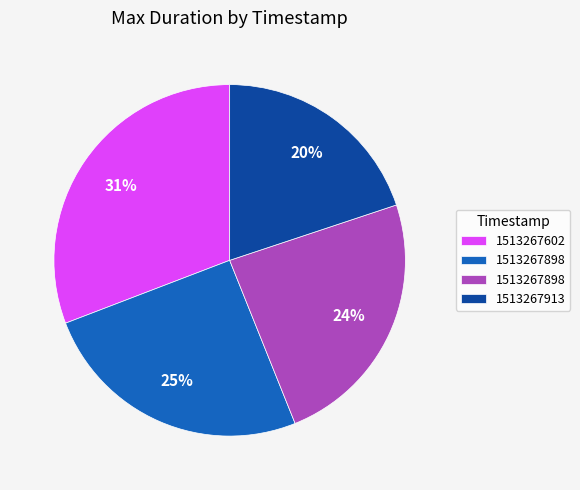

To the nearest percent, what is the difference between the largest and smallest slice percentages?

11%